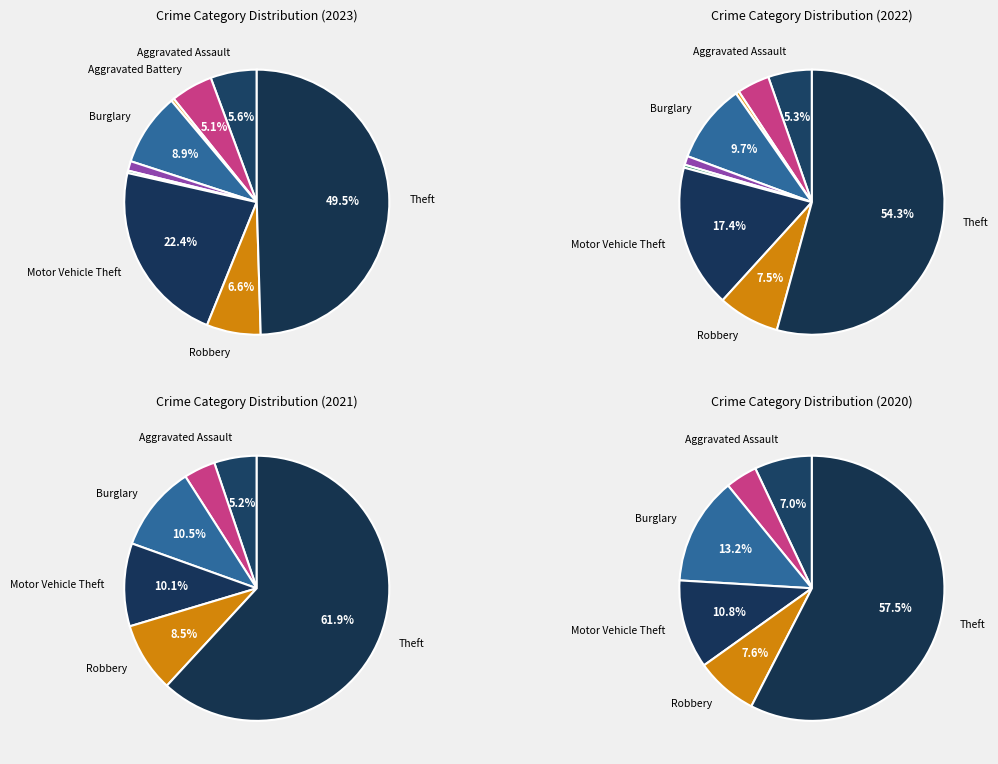

What percentage is the Theft slice, to the nearest percent?

50%